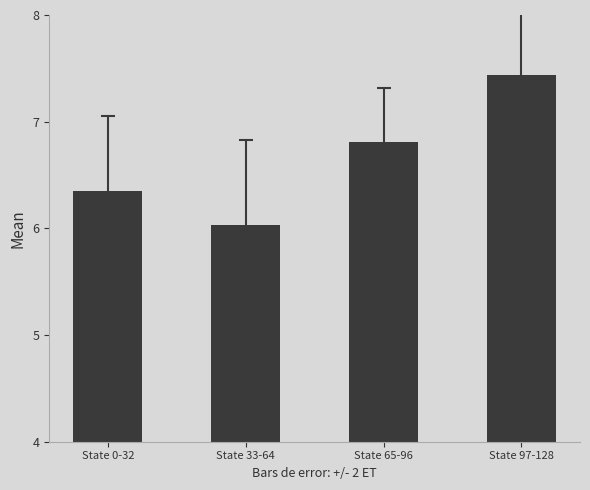

Rank the categories by value from highest to lowest.

State 97-128, State 65-96, State 0-32, State 33-64